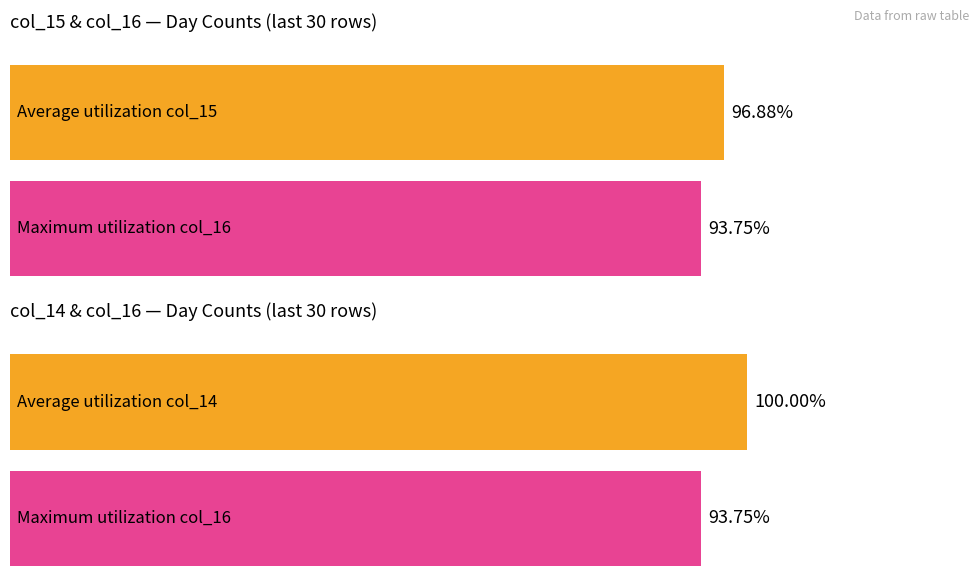

Are the bars grouped side by side (vs. stacked)?

Yes